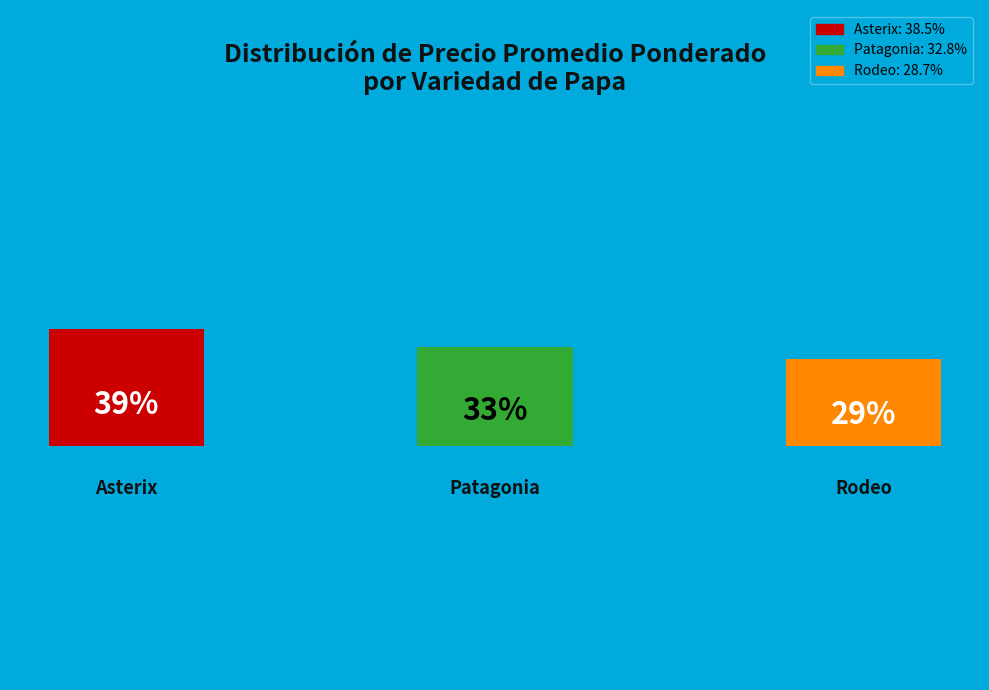

Does Asterix account for over 50% of the chart?

No